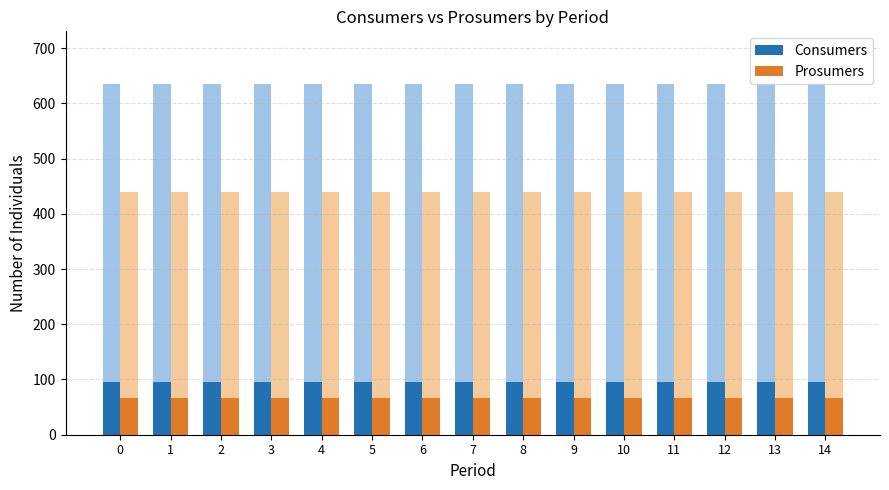

Reading left to right, what are all the values shown in this chart?

Consumers: 95.2	95.2	95.2	95.2	95.2	95.2	95.2	95.2	95.2	95.2	95.2	95.2	95.2	95.2	95.2
Prosumers: 66.0	66.0	66.0	66.0	66.0	66.0	66.0	66.0	66.0	66.0	66.0	66.0	66.0	66.0	66.0